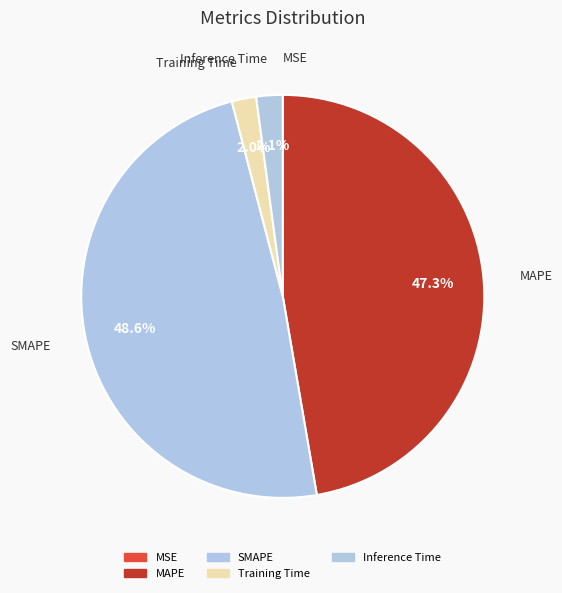

To the nearest percent, what is the difference between the SMAPE and MAPE slice percentages?

1%